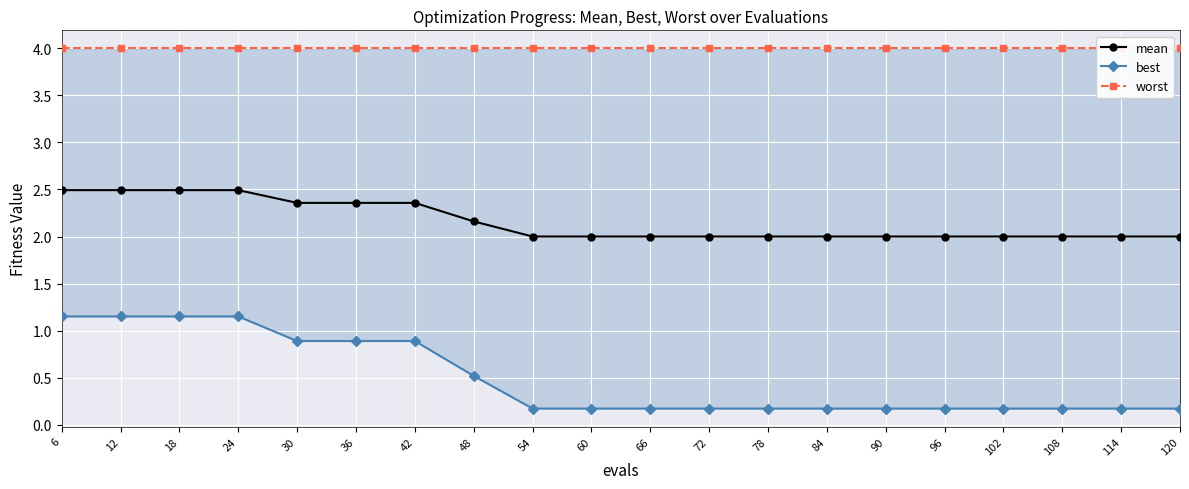

What is the difference between the maximum and minimum values in the best series?

1.0